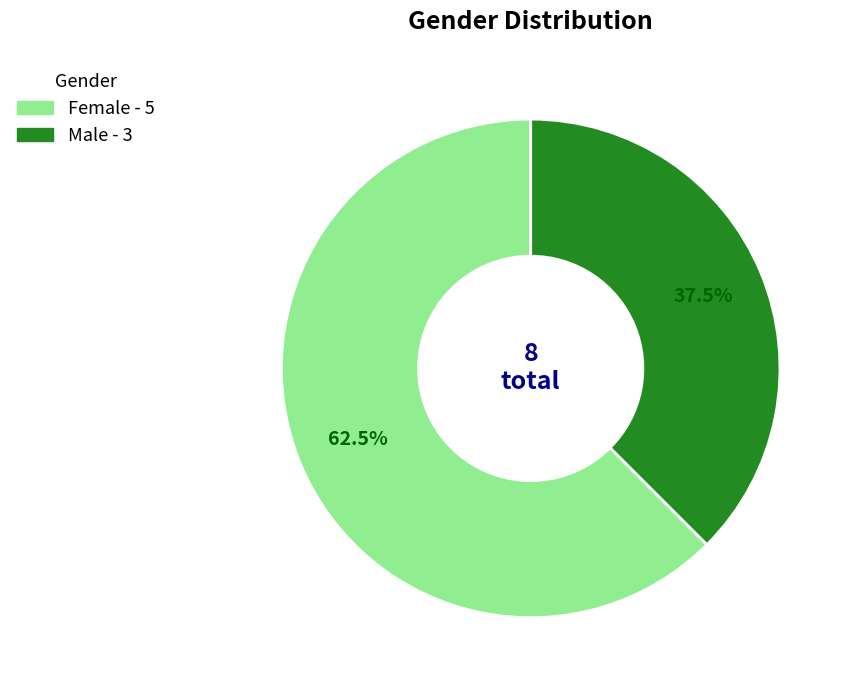

Which category has the biggest portion of the pie?

Female